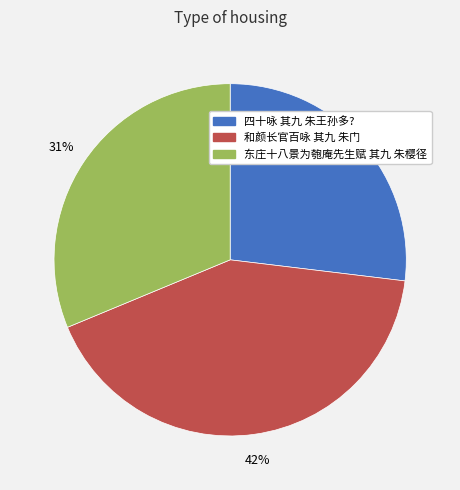

Does any single category account for the majority?

No